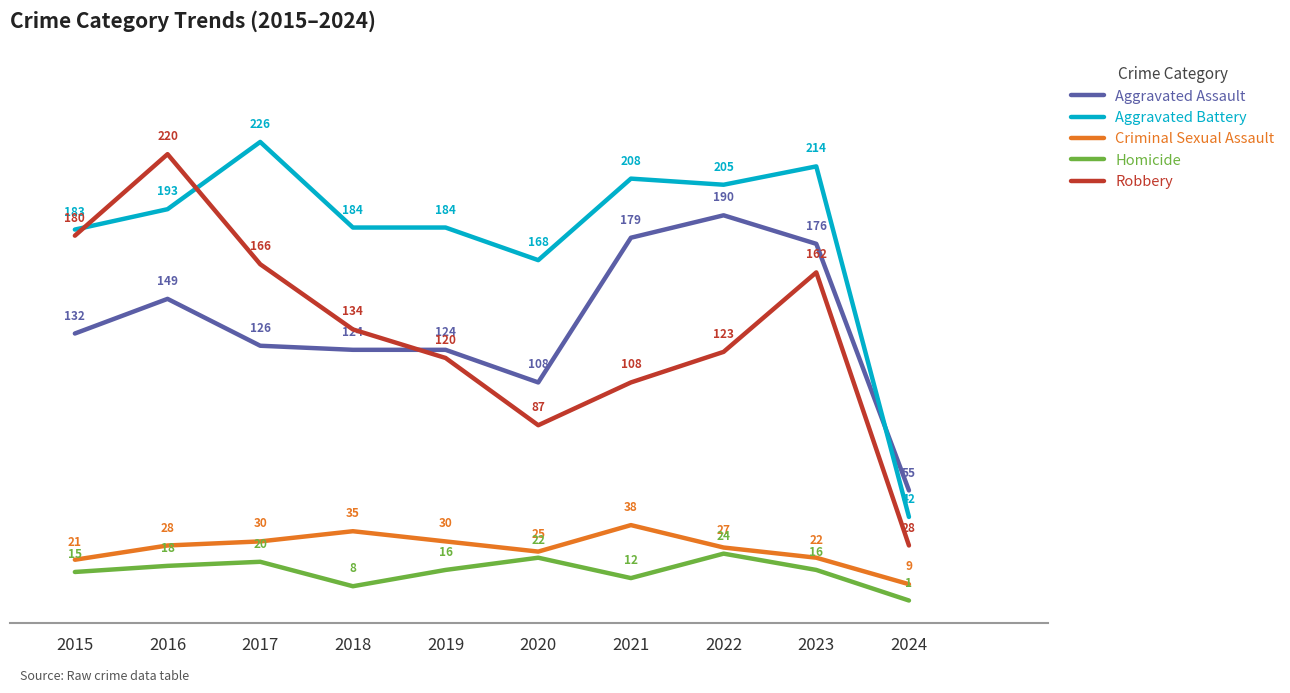

Is the value of Homicide at 2021 greater than the value of Robbery at 2022?

No